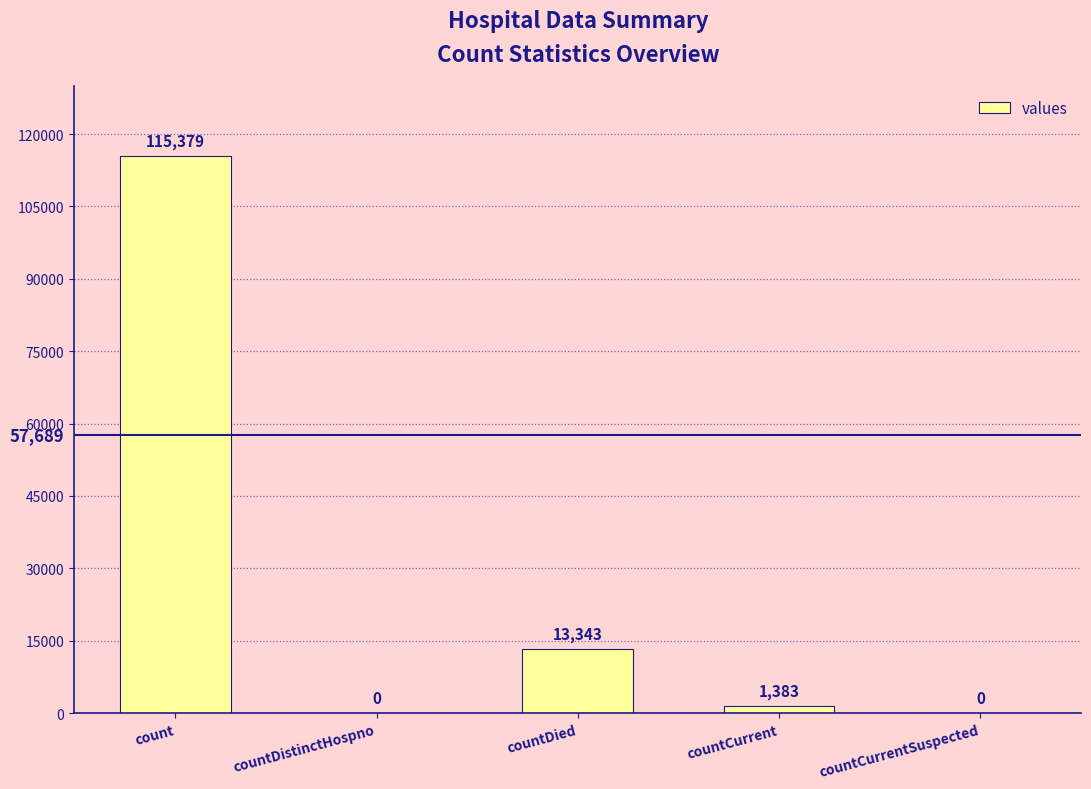

At which label does the data first exceed 1383?

count